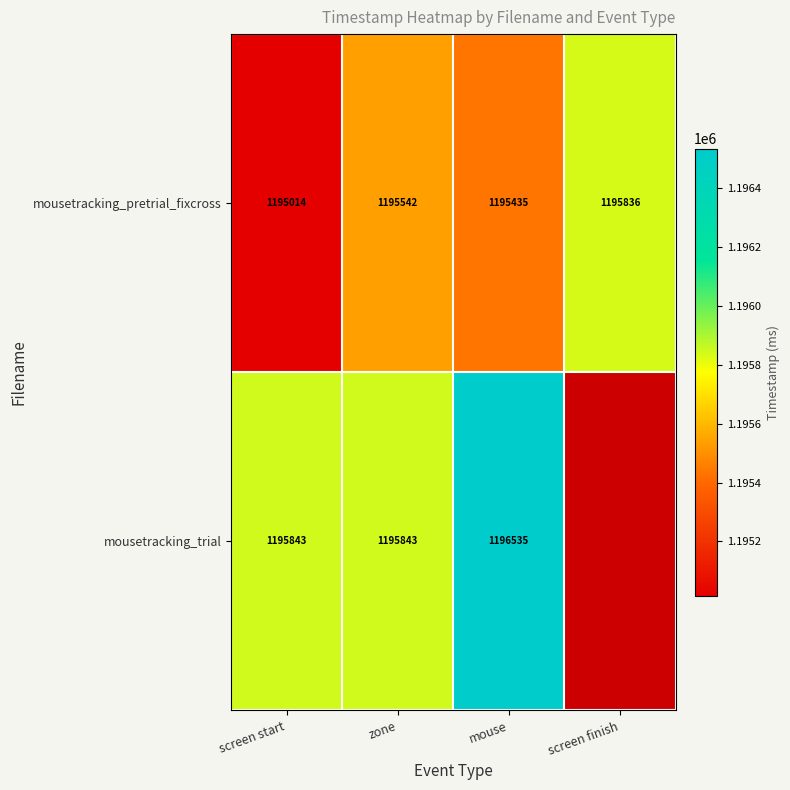

At screen start, list the series in order from smallest to largest.

mousetracking_pretrial_fixcross, mousetracking_trial